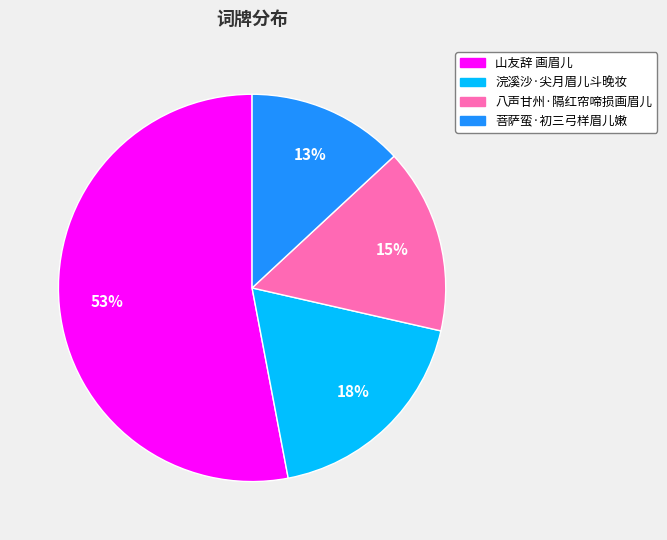

What percentage is the 浣溪沙·尖月眉儿斗晚妆 slice, to the nearest percent?

18%